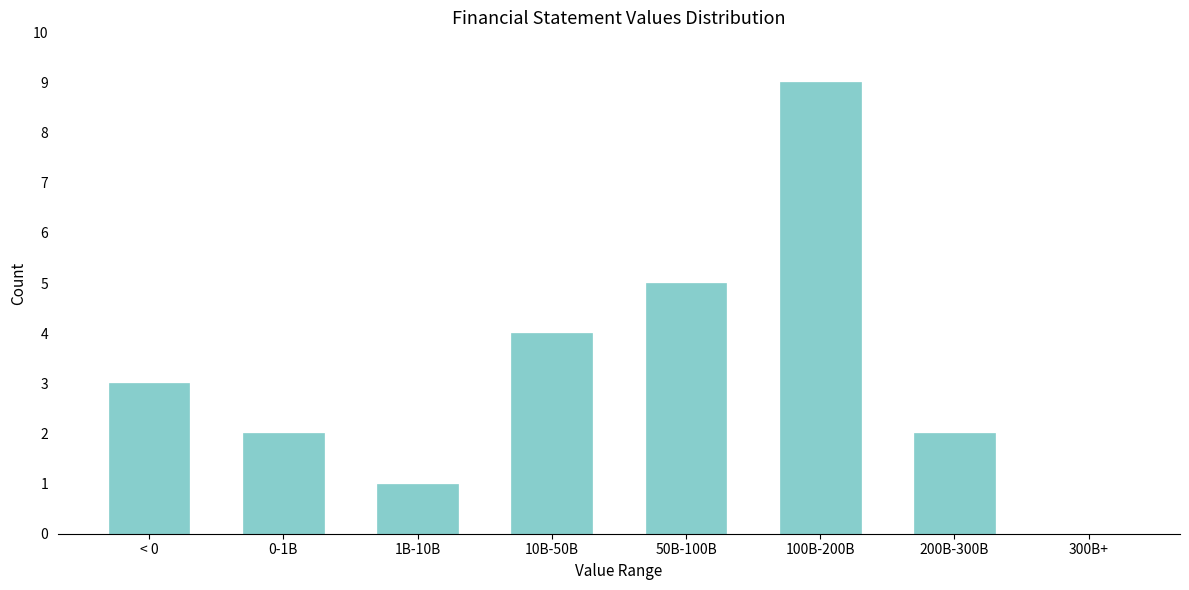

Reading right to left, what are all the values shown in this chart?

300B+=0	200B-300B=2	100B-200B=9	50B-100B=5	10B-50B=4	1B-10B=1	0-1B=2	< 0=3